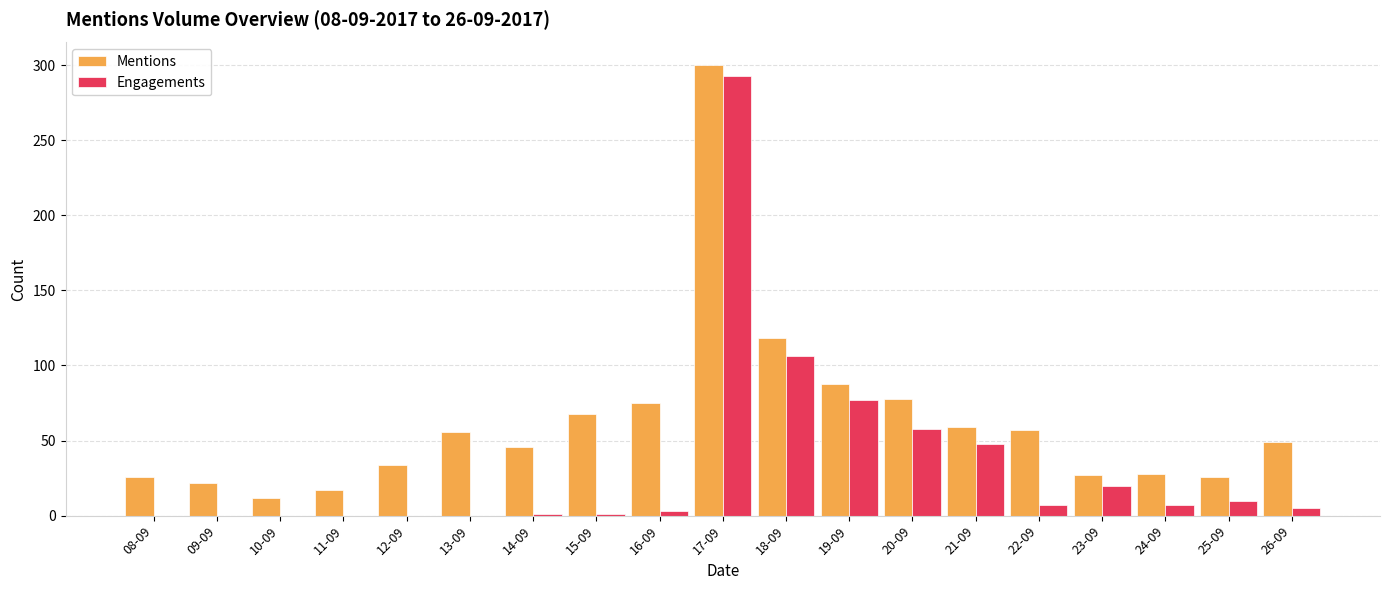

What is the highest value of the Mentions series?

300